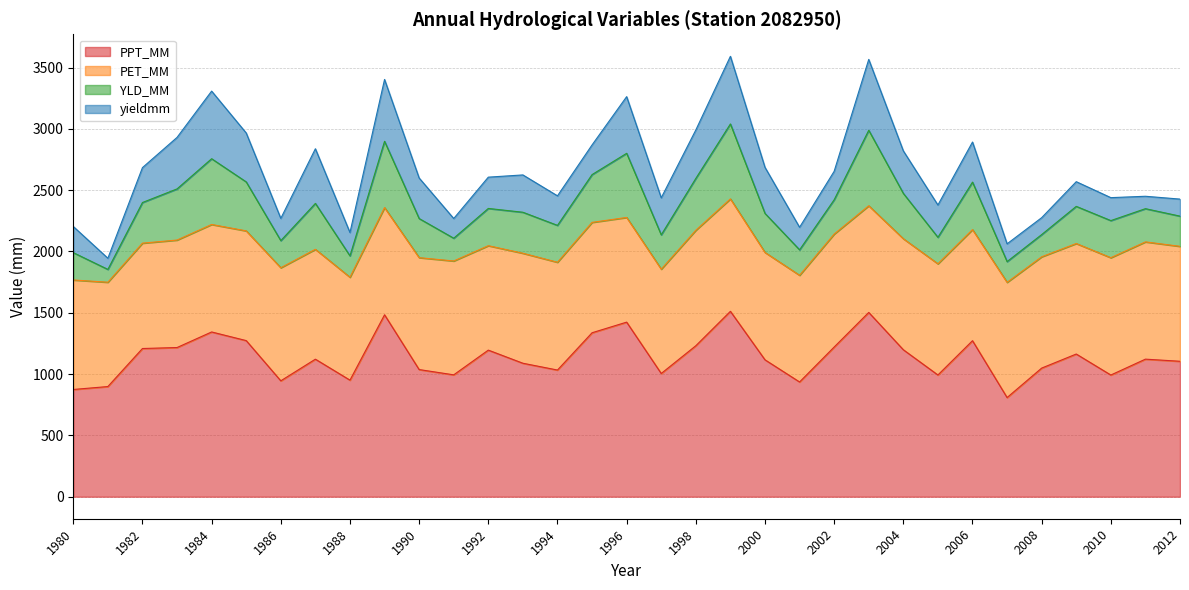

What is the total value across all series at 1996?

3262.6